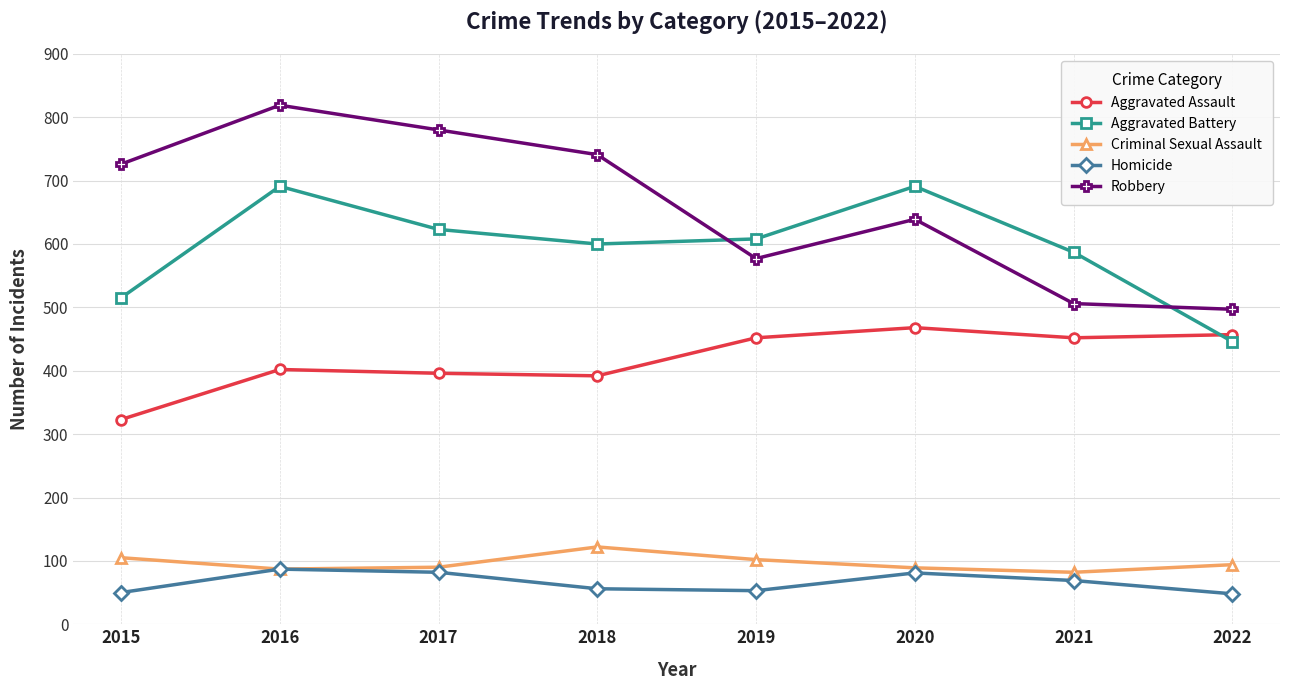

What is the sum of all Robbery values?

5285